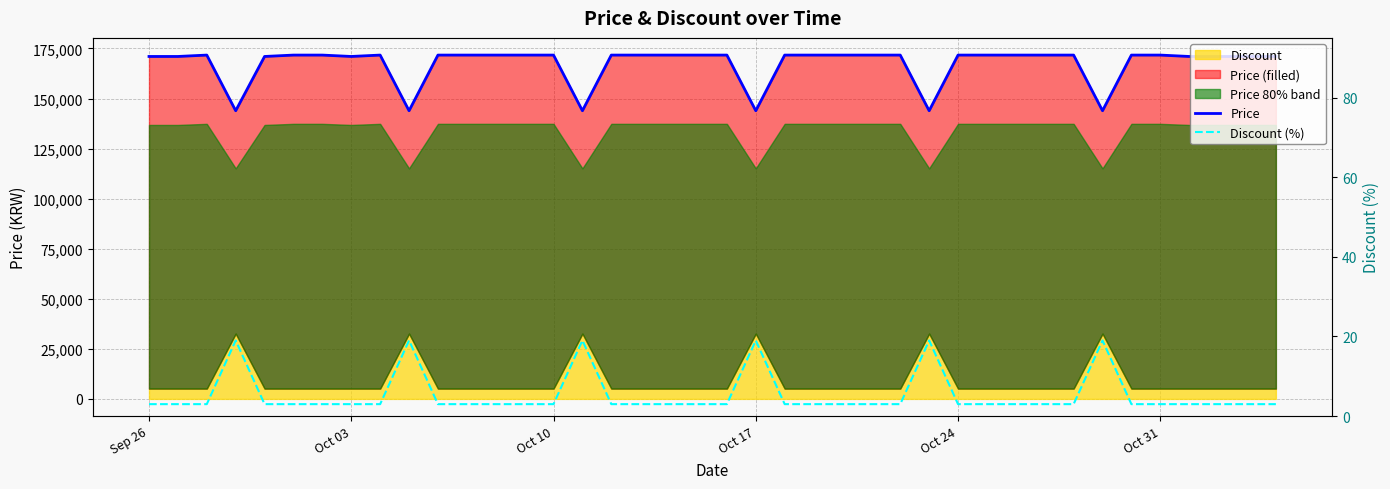

Where is Price nearest to the value 157795?

Sep 26